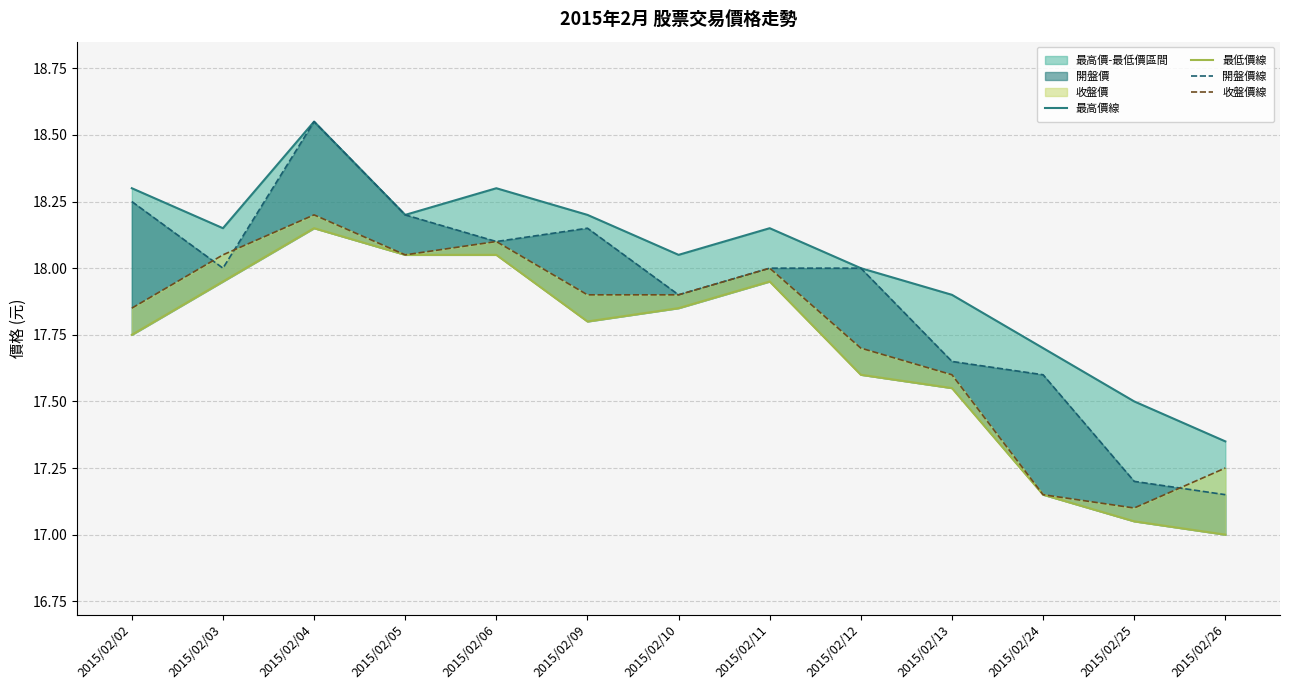

Reading right to left, transcribe all the data shown in this chart.

最高價線: 17.4	17.5	17.7	17.9	18.0	18.1	18.1	18.2	18.3	18.2	18.6	18.1	18.3
最低價線: 17.0	17.1	17.1	17.6	17.6	17.9	17.9	17.8	18.1	18.1	18.1	17.9	17.8
開盤價線: 17.1	17.2	17.6	17.6	18.0	18.0	17.9	18.1	18.1	18.2	18.6	18.0	18.2
收盤價線: 17.2	17.1	17.1	17.6	17.7	18.0	17.9	17.9	18.1	18.1	18.2	18.1	17.9